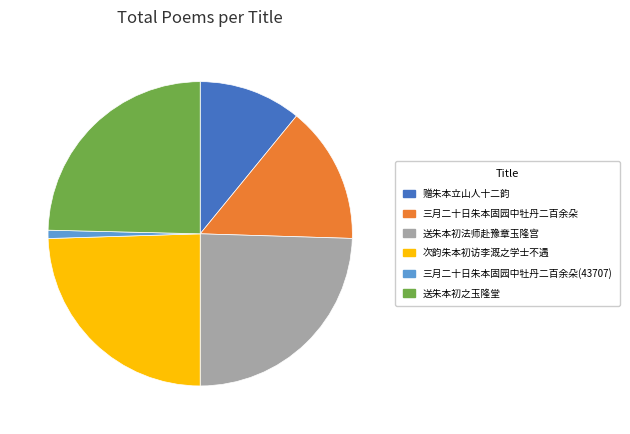

True or false: 三月二十日朱本固园中牡丹二百余朵 accounts for 26% of the total.

False